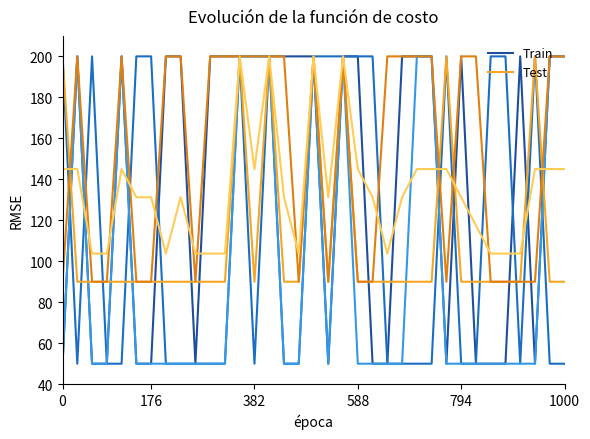

True or false: Test has a value of 90 at 33.

True